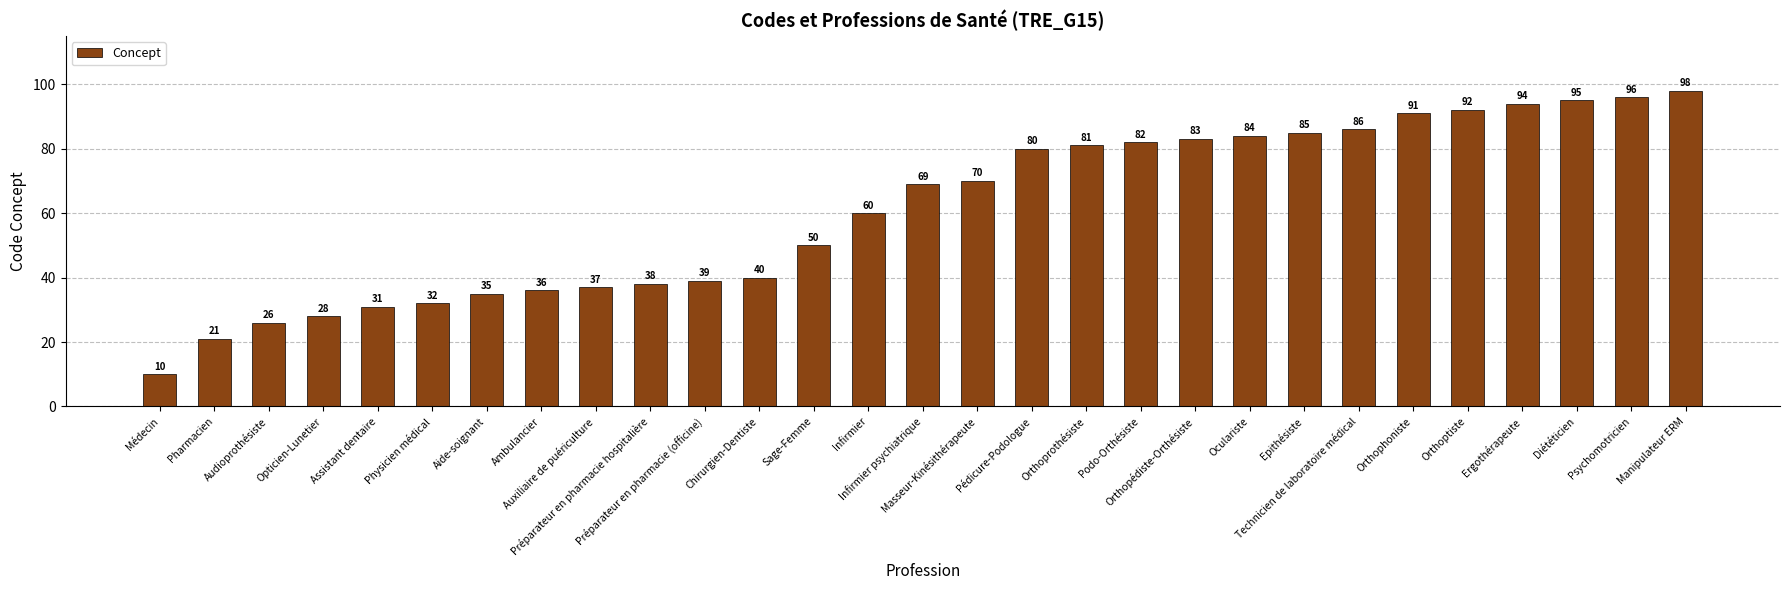

Which label corresponds to the smallest value in the chart?

Médecin